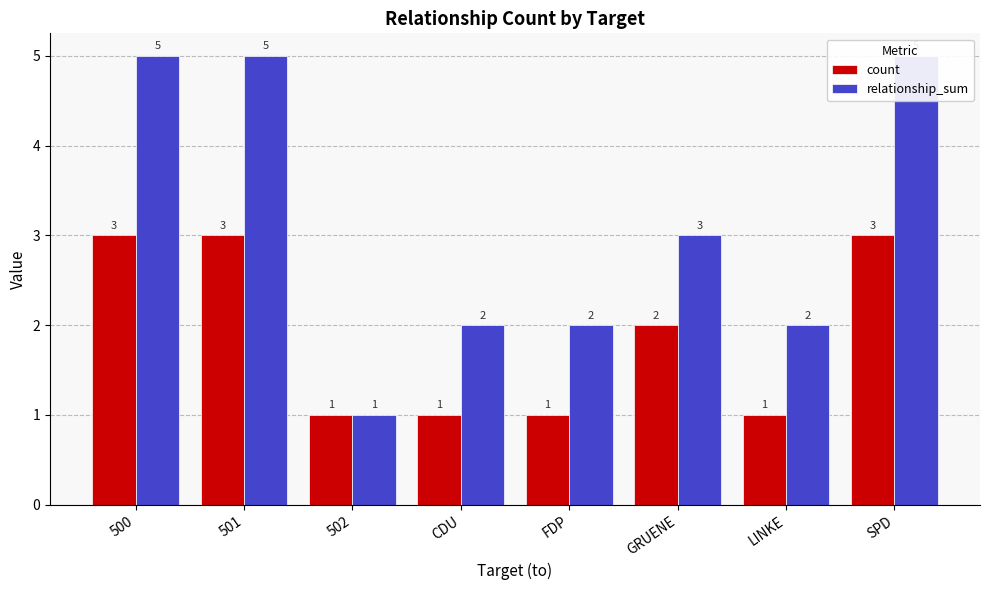

How many bars are there in each group?

2